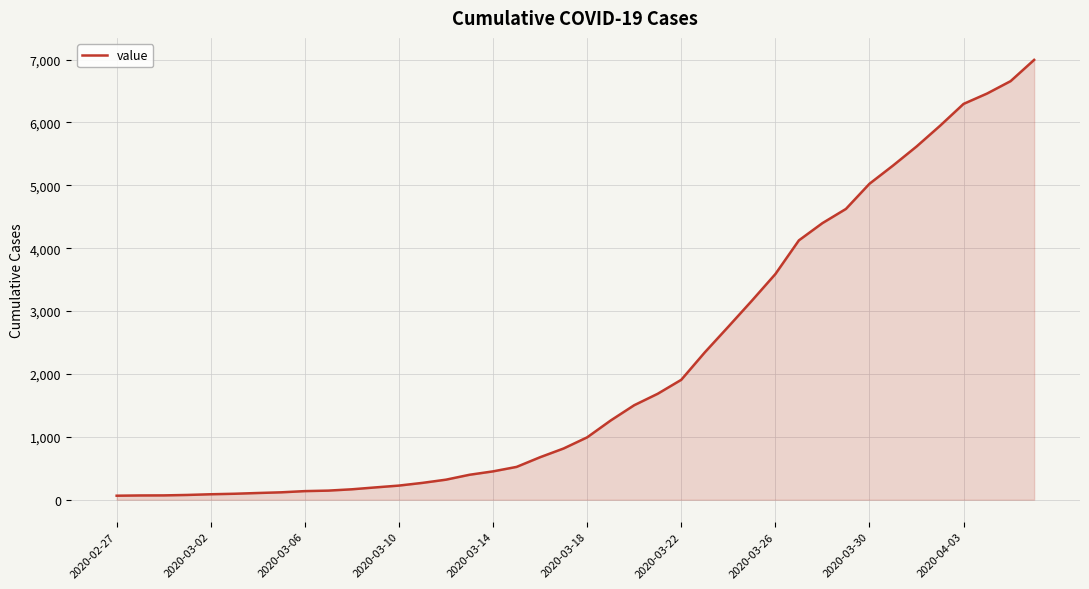

What is the greatest value displayed?

6994